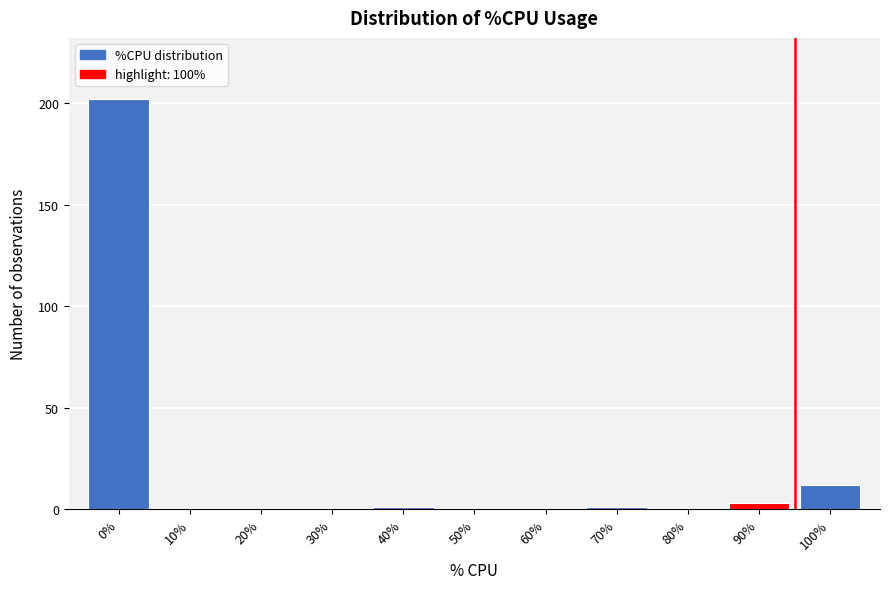

Reading left to right, list all the values displayed in this chart.

0%=202	10%=0	20%=0	30%=0	40%=1	50%=0	60%=0	70%=1	80%=0	90%=3	100%=12